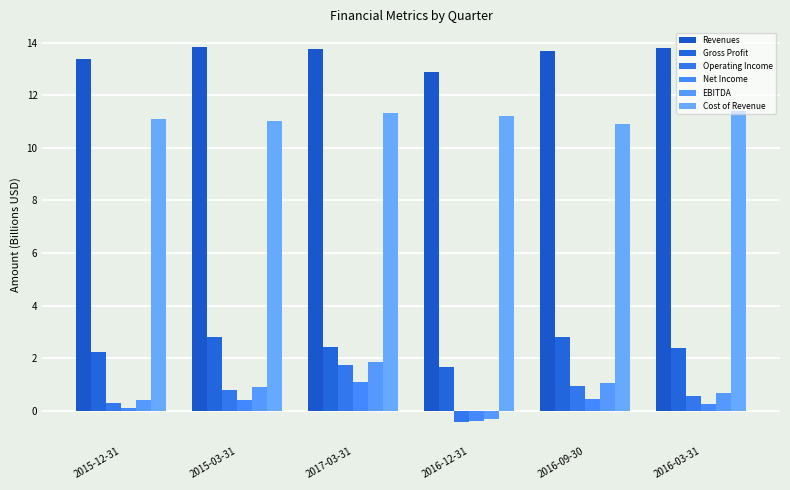

What is the sum of all EBITDA values?

4.6